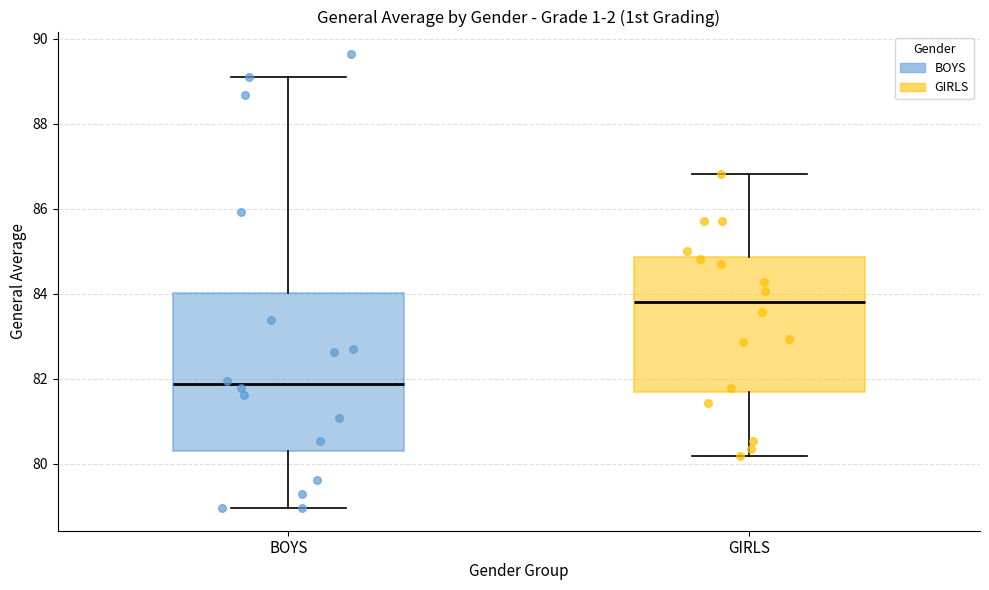

Where does the lower whisker of the box for GIRLS end on the y-axis? The values are not printed on the chart, so give them approximately, as read against the axis.

80.2